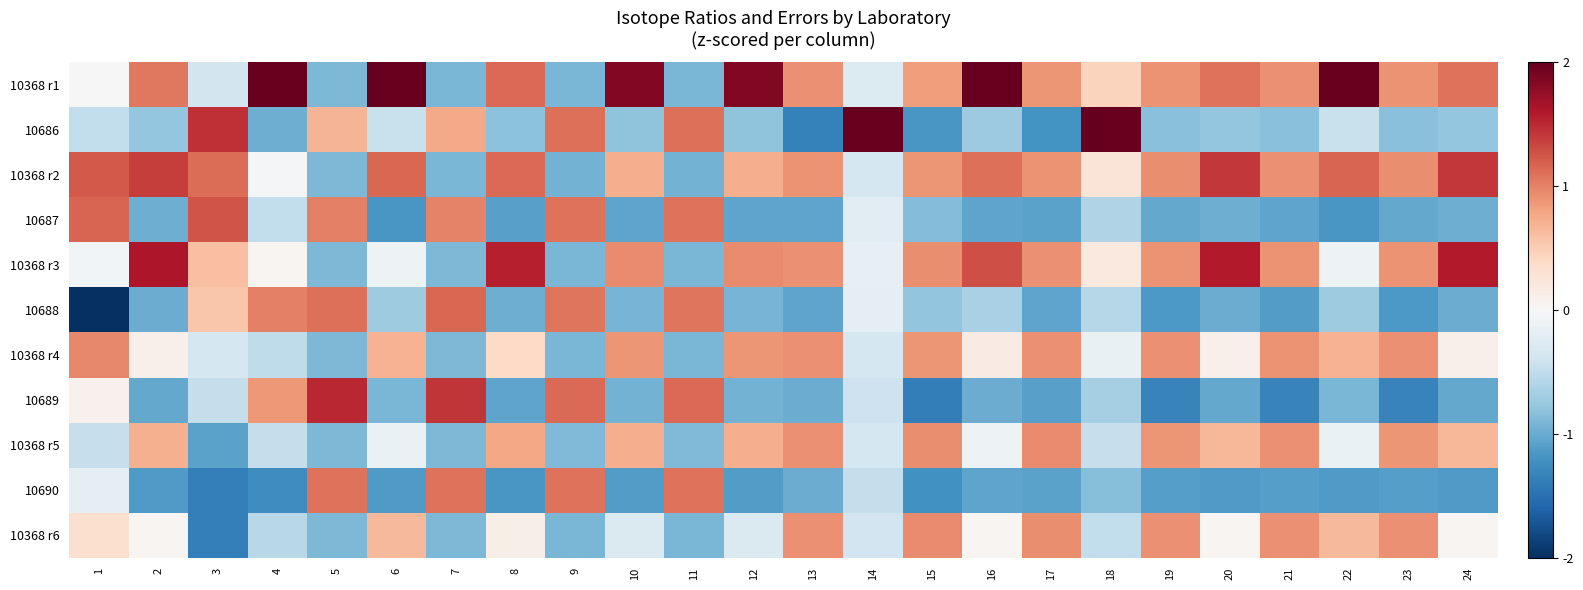

How many categories are shown in the chart?

24